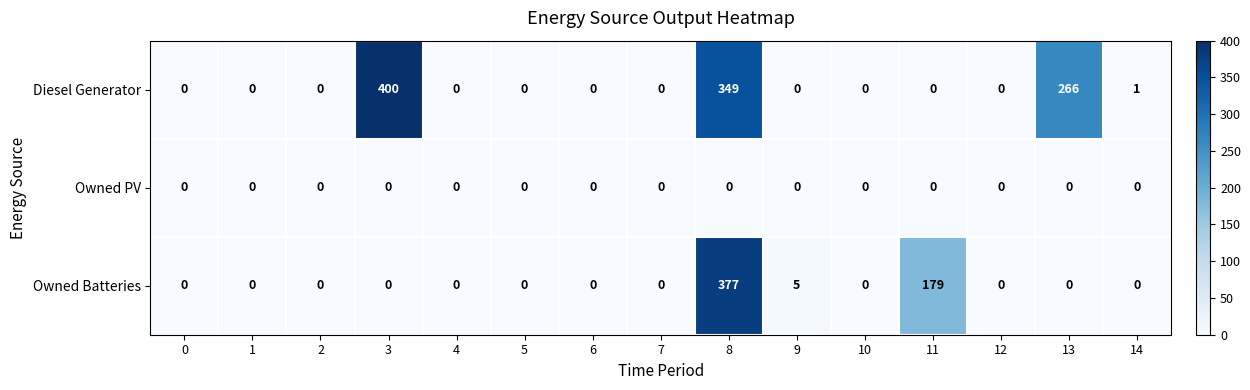

Count the number of data series in this chart.

3